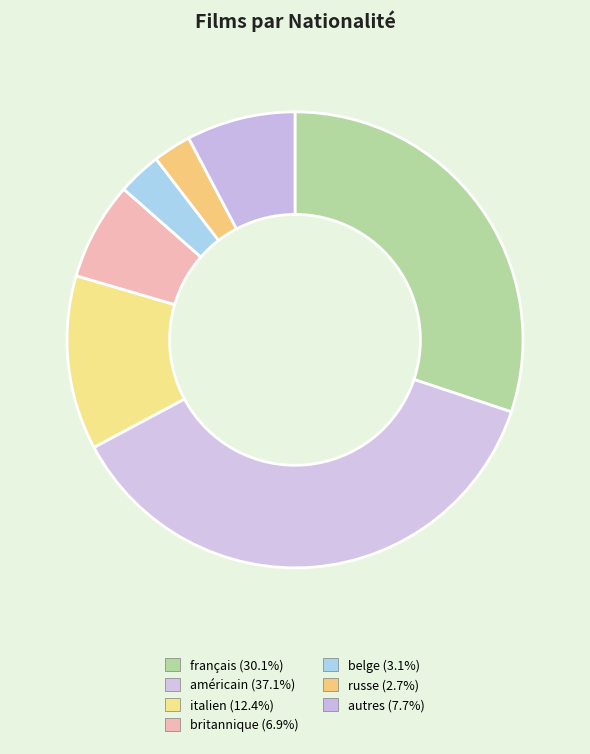

The britannique slice represents 7% of the pie. True or false?

True